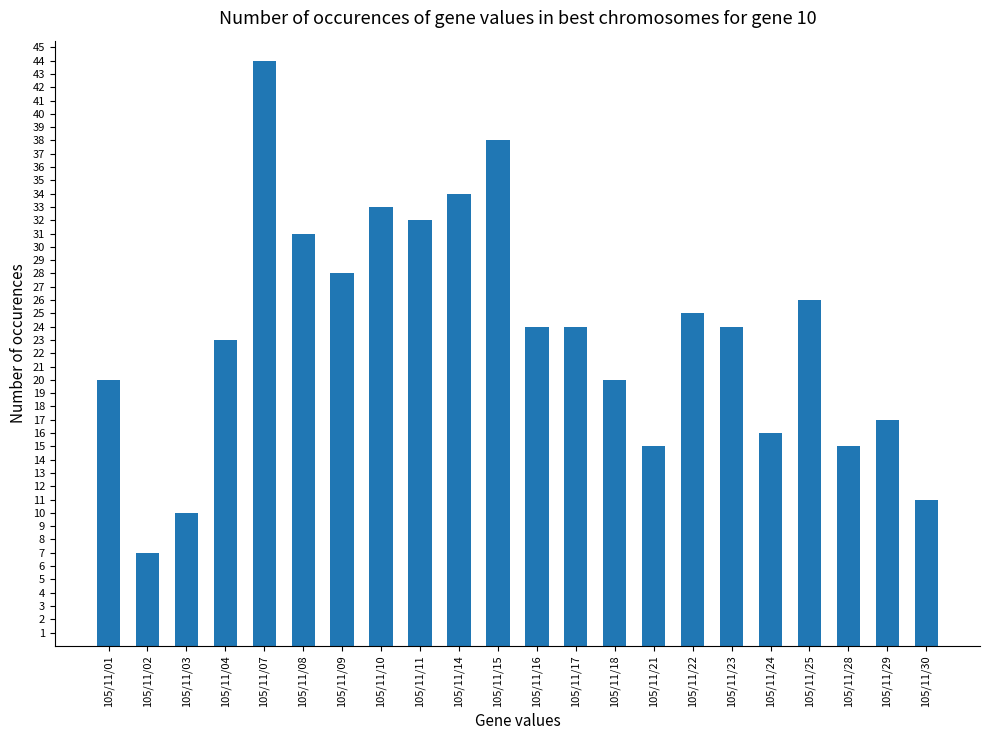

What is the sum of the values at 105/11/23 and 105/11/30?

35